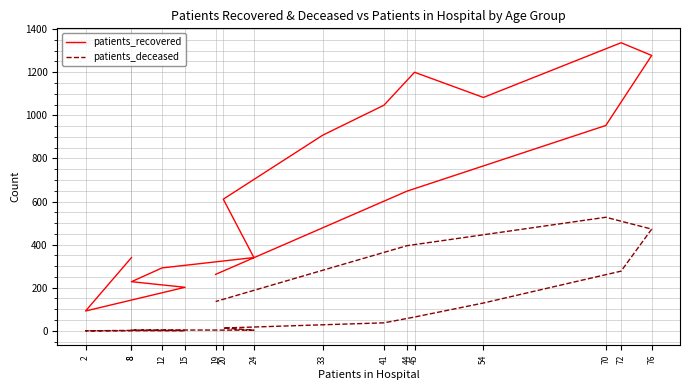

At how many categories does at least one series exceed 869?

7